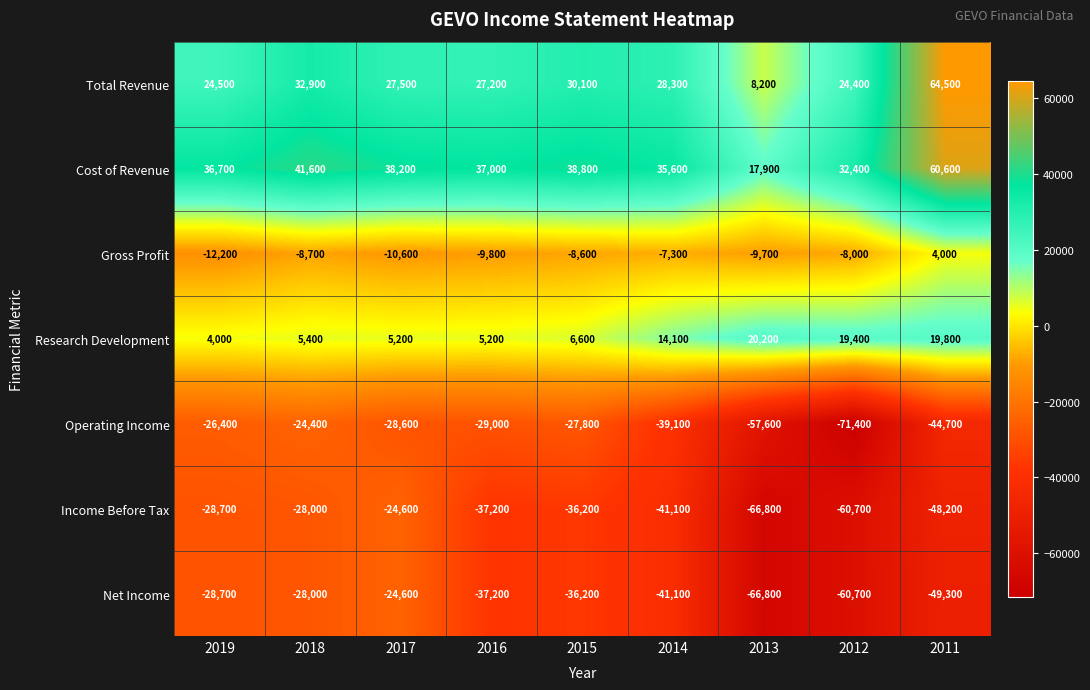

What value does the Gross Profit series have at 2014, to the nearest 100?

-7300